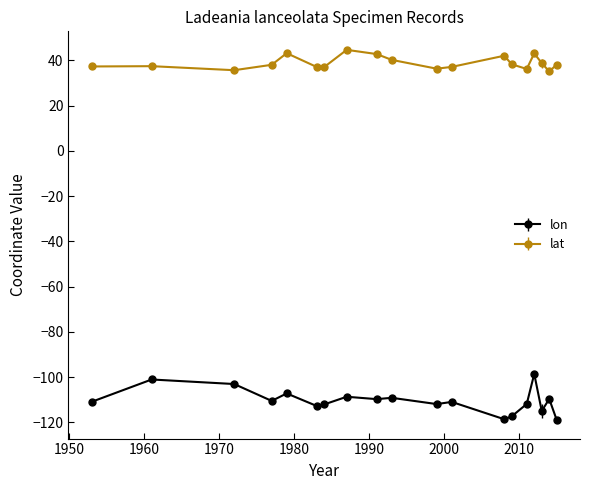

What is the value of the lat point at the 3rd from the left?

35.6